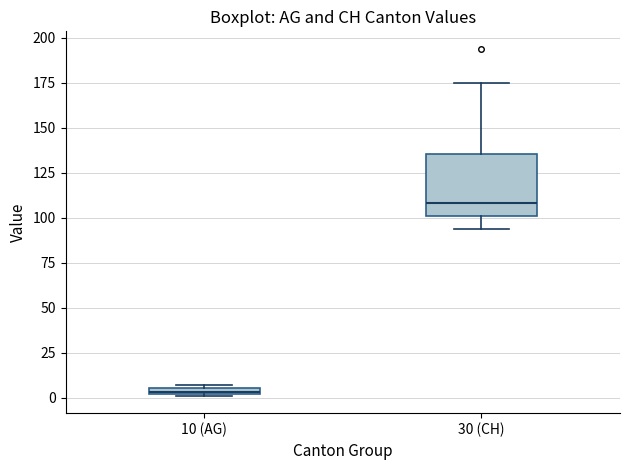

Which box's median line is the lowest?

10 (AG)